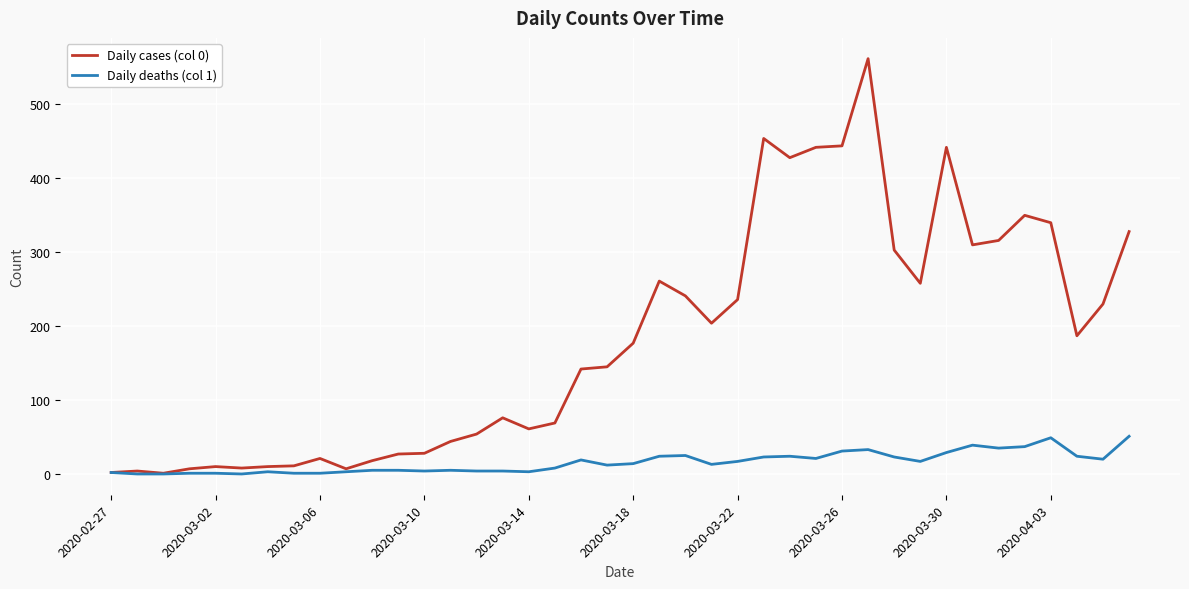

Which series has the widest spread of values?

Daily cases (col 0)